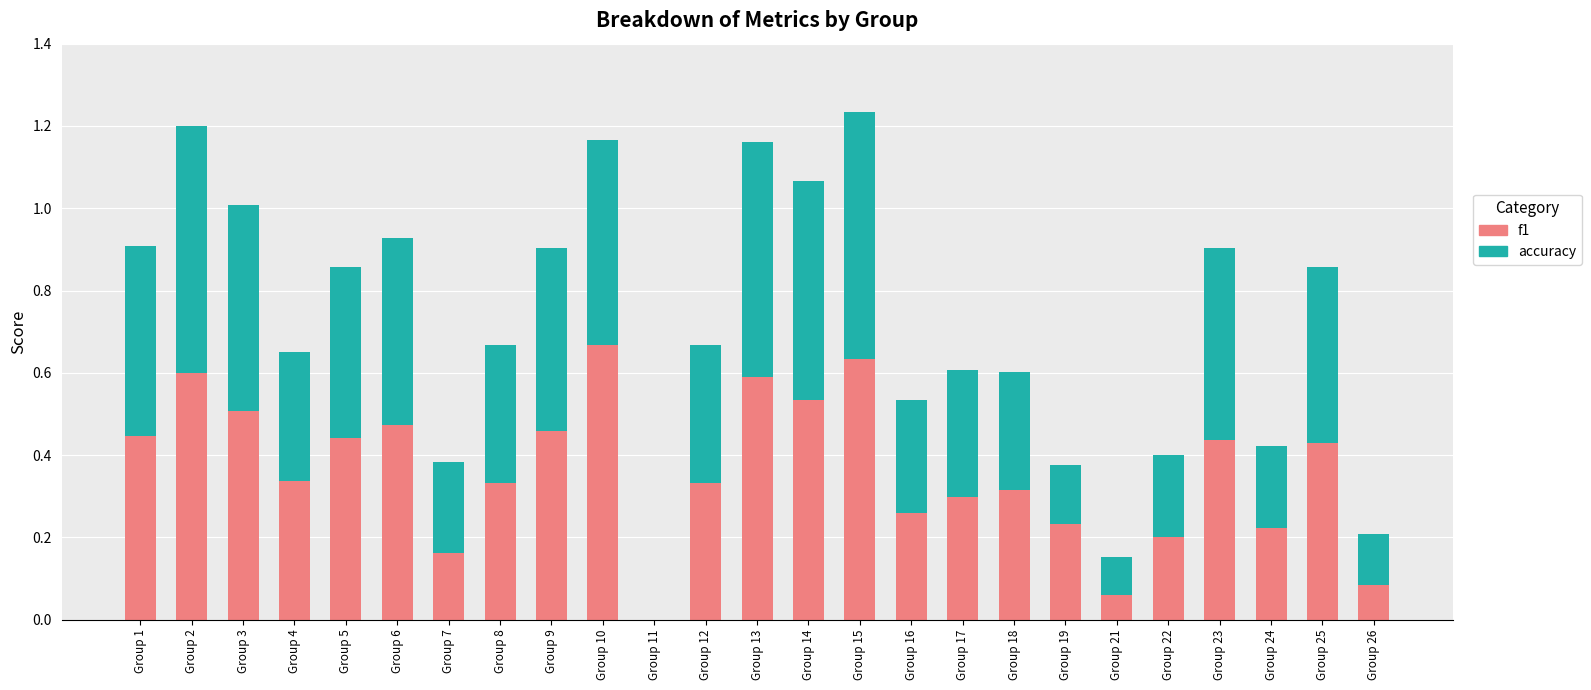

What is the sum of all f1 values?

9.1